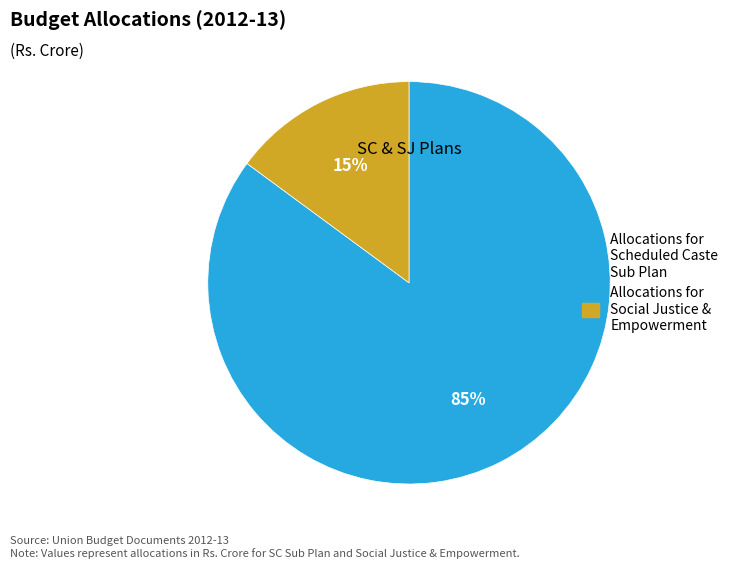

To the nearest percent, what is the difference between the largest and smallest slice percentages?

70%